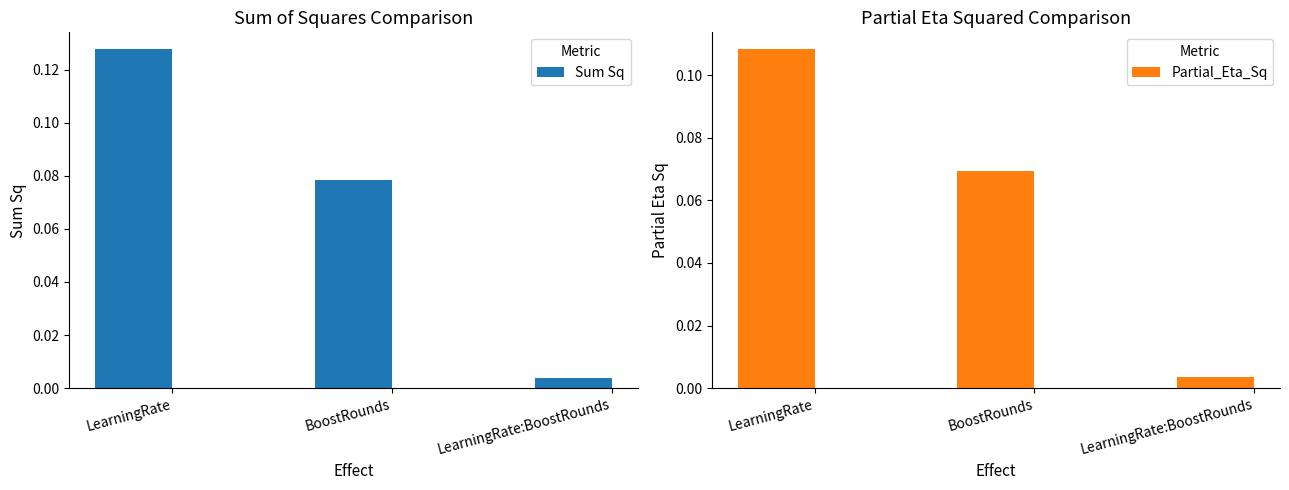

What is the sum of the Partial_Eta_Sq values at BoostRounds and LearningRate:BoostRounds?

0.1